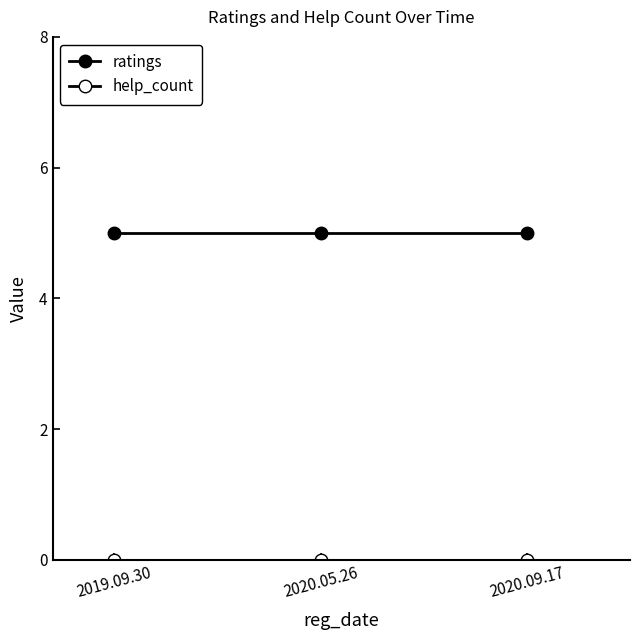

How many lines are shown in the chart?

2